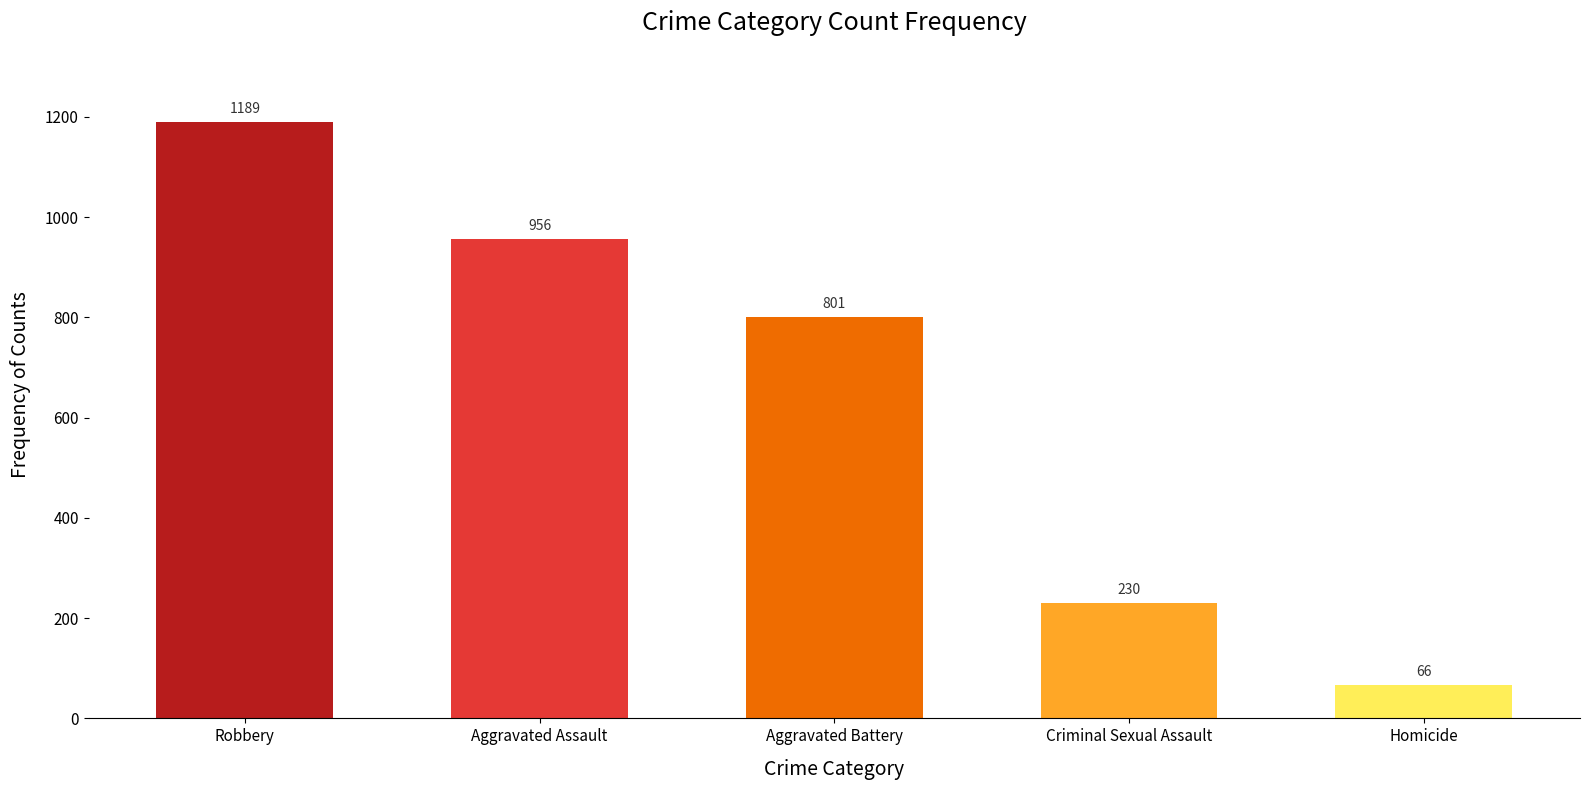

Where does the data first go above 801?

Robbery